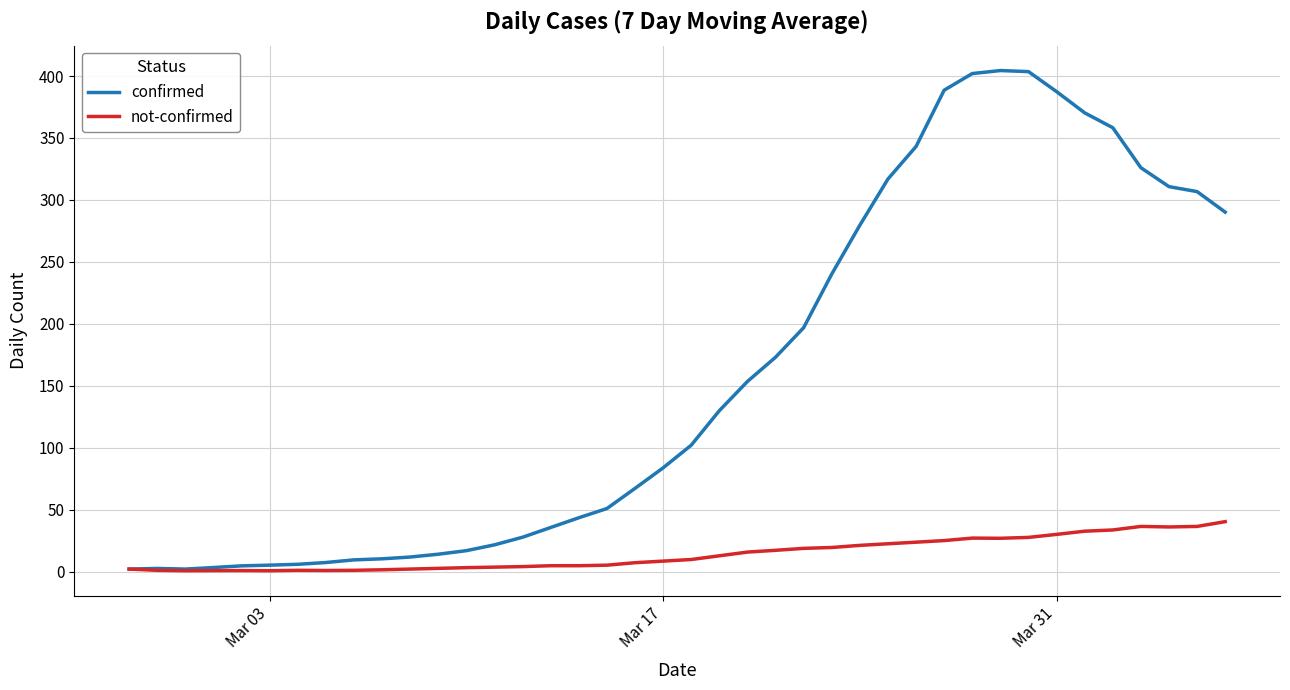

In confirmed, how many points are lower than both neighbors (excluding endpoints)?

1